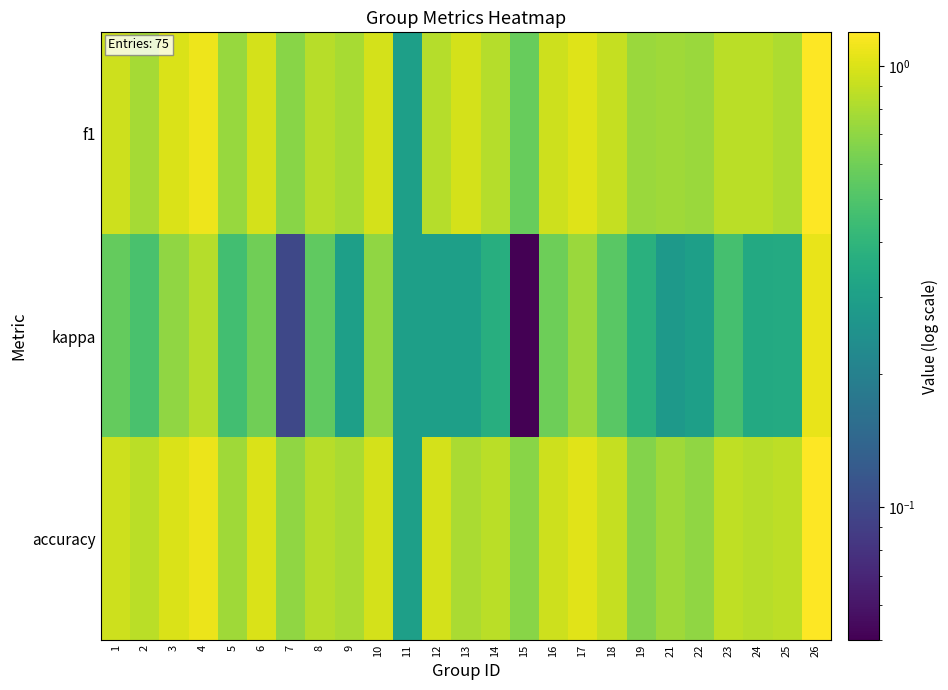

Between 6 and 12, which series saw the biggest shift?

kappa